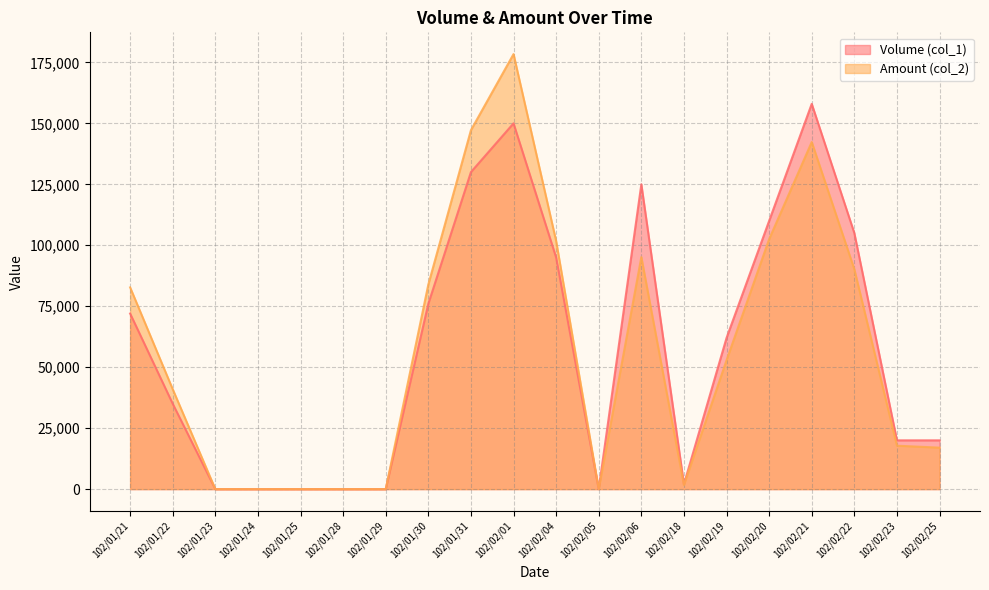

How many lines are shown in the chart?

2